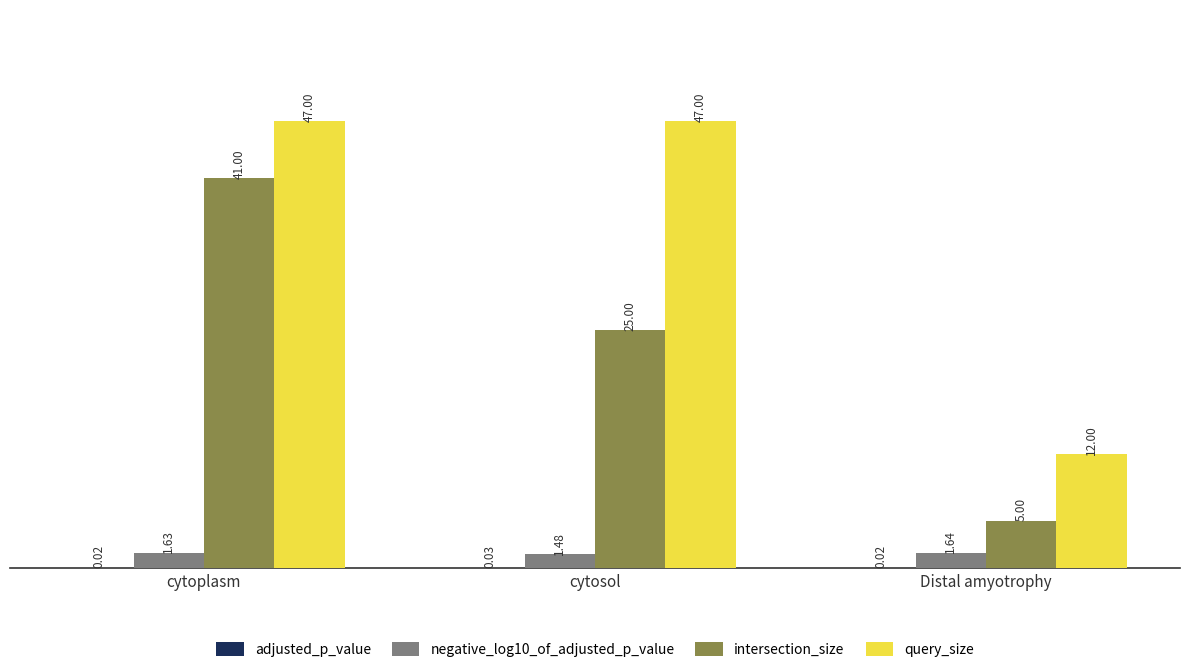

At which label does intersection_size first exceed 25?

cytoplasm